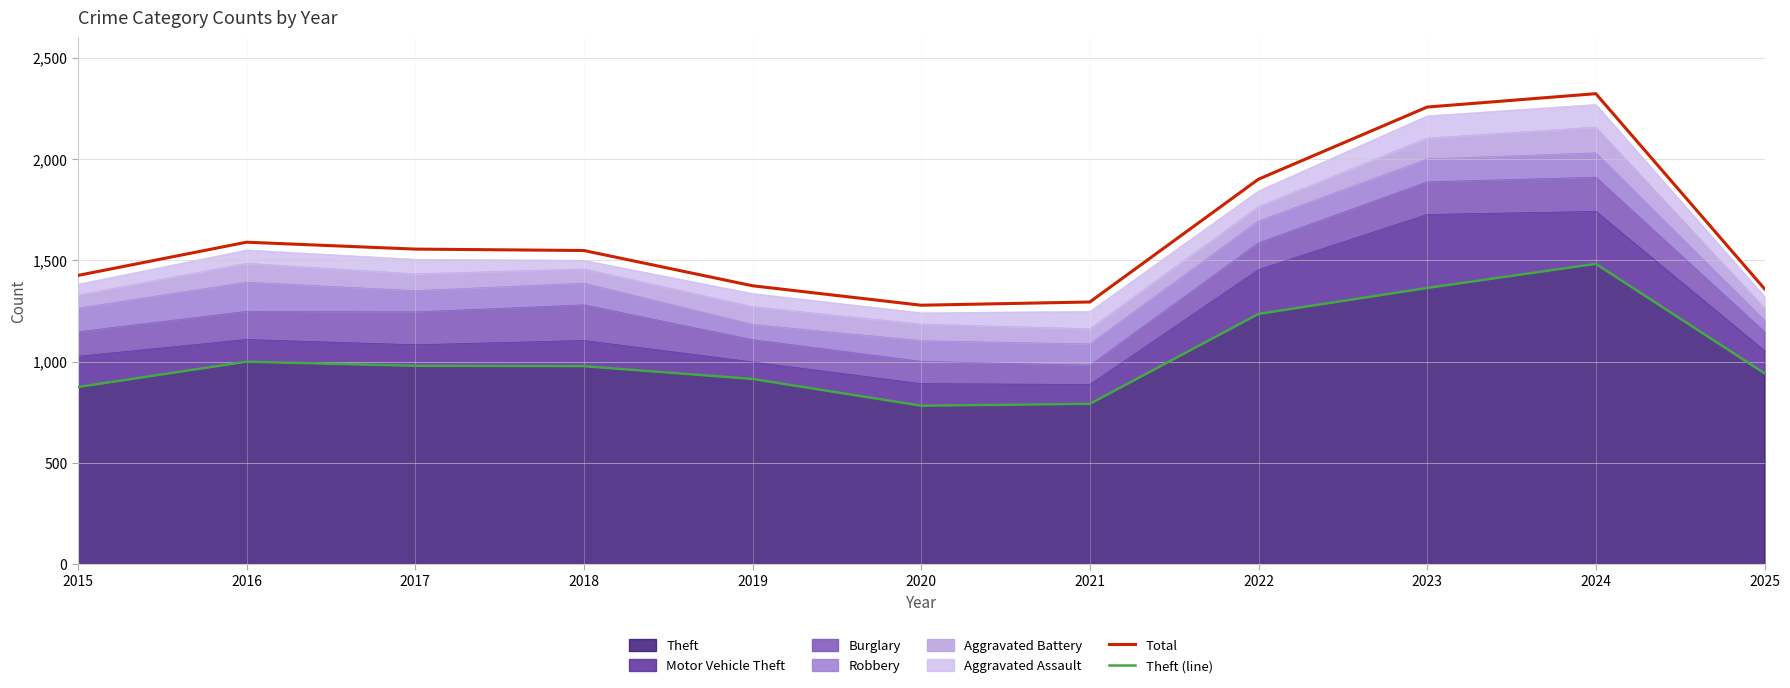

True or false: Theft (line) and Total cross at least once.

False